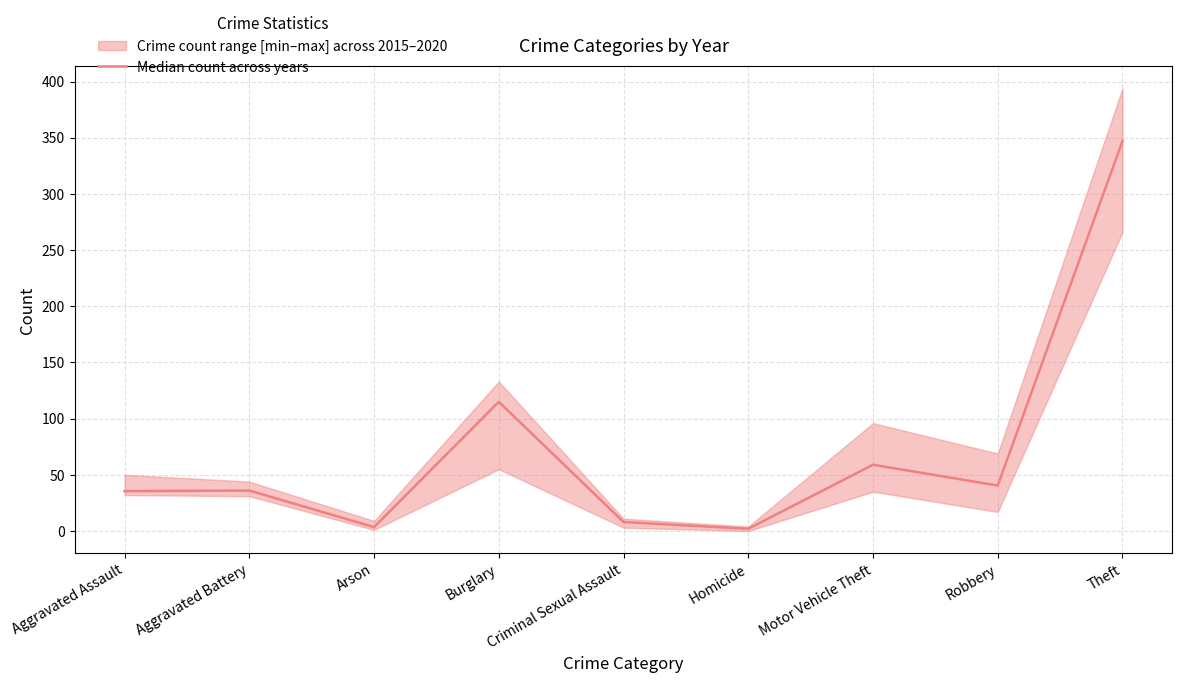

At which label does the data first exceed 36?

Burglary